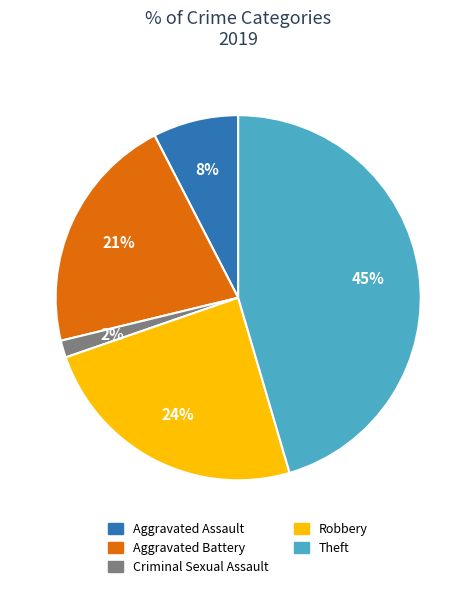

Is the sum of Robbery and Criminal Sexual Assault greater than half?

No